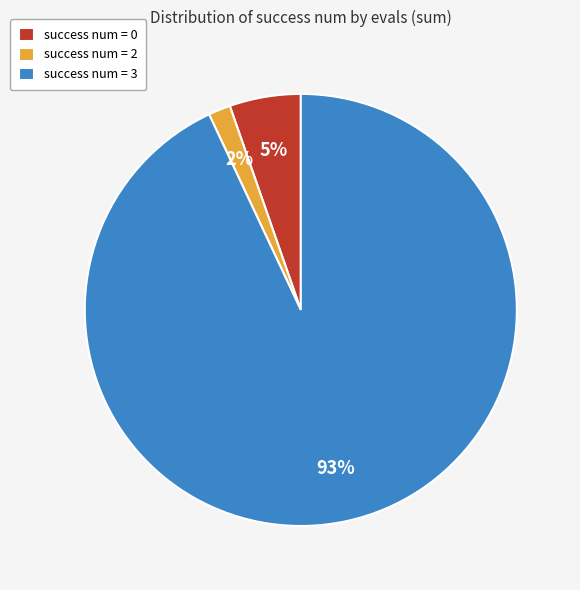

Between success num = 0 and success num = 2, which is larger?

success num = 0